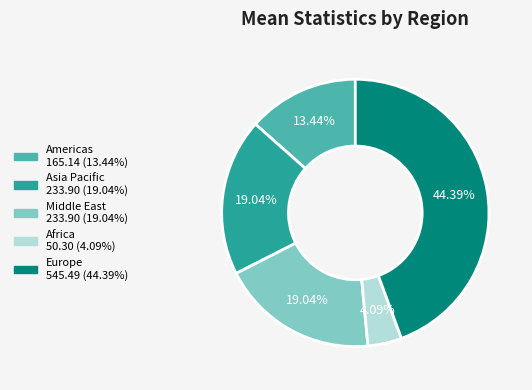

Is it true that Middle East is 7% of the pie?

False